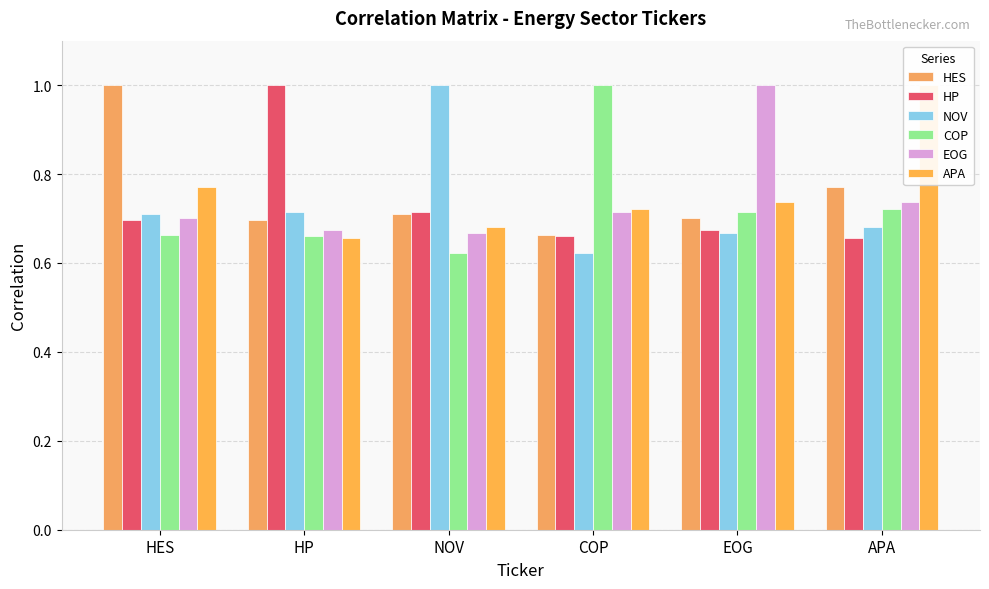

What are all the series names shown in the legend?

HES, HP, NOV, COP, EOG, APA